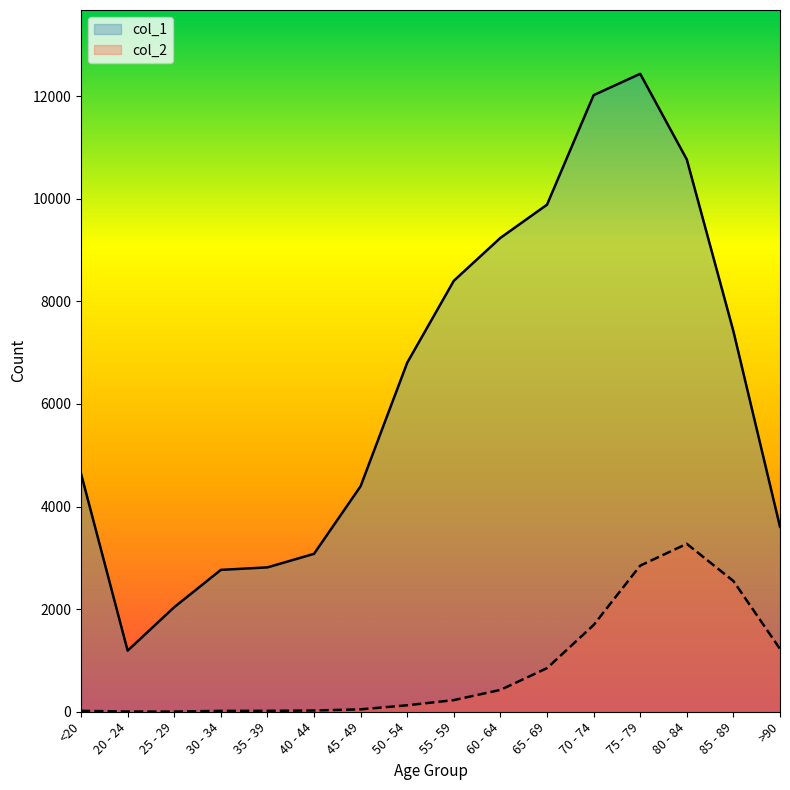

Reading right to left, list all the values displayed in this chart.

col_1: >90=3604	85 - 89=7417	80 - 84=10764	75 - 79=12434	70 - 74=12018	65 - 69=9883	60 - 64=9236	55 - 59=8400	50 - 54=6803	45 - 49=4396	40 - 44=3078	35 - 39=2814	30 - 34=2765	25 - 29=2038	20 - 24=1191	<20=4641
col_2: >90=1224	85 - 89=2548	80 - 84=3273	75 - 79=2848	70 - 74=1690	65 - 69=850	60 - 64=426	55 - 59=227	50 - 54=126	45 - 49=47	40 - 44=24	35 - 39=18	30 - 34=17	25 - 29=3	20 - 24=4	<20=18